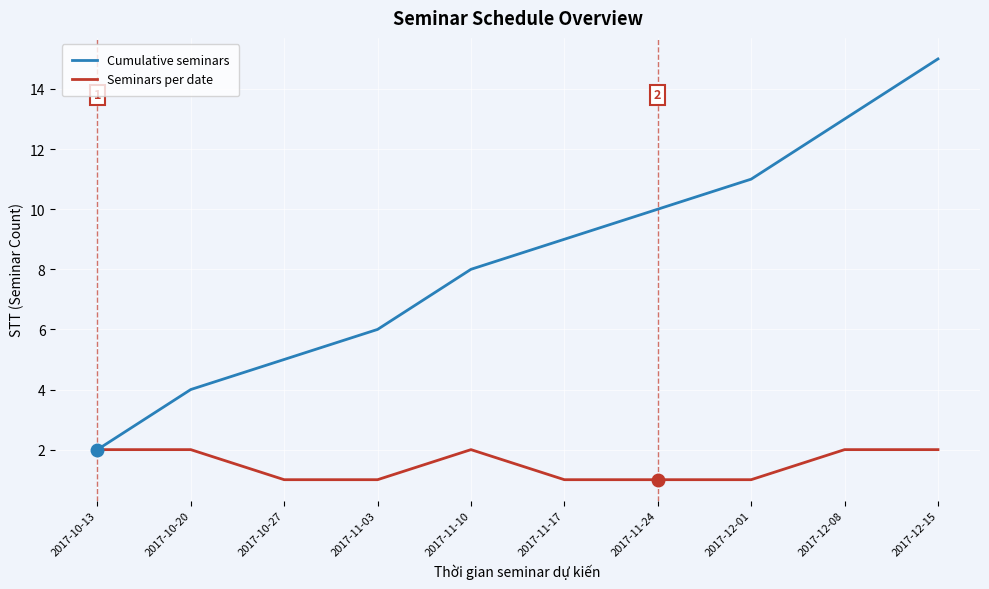

What is the difference between the highest and lowest values at 2017-10-20?

2